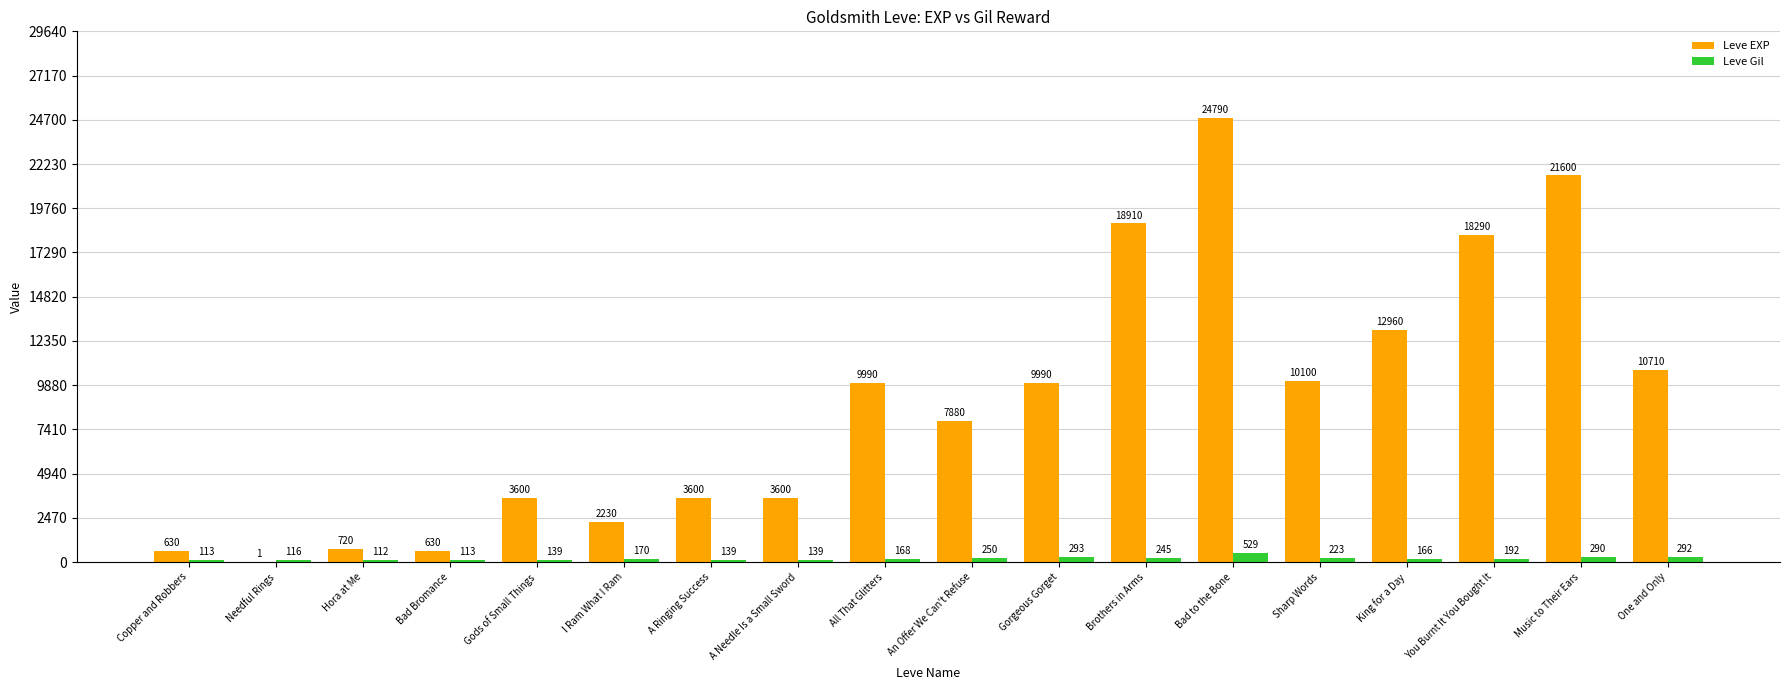

The Leve Gil series shows 112 at Hora at Me. True or false?

True